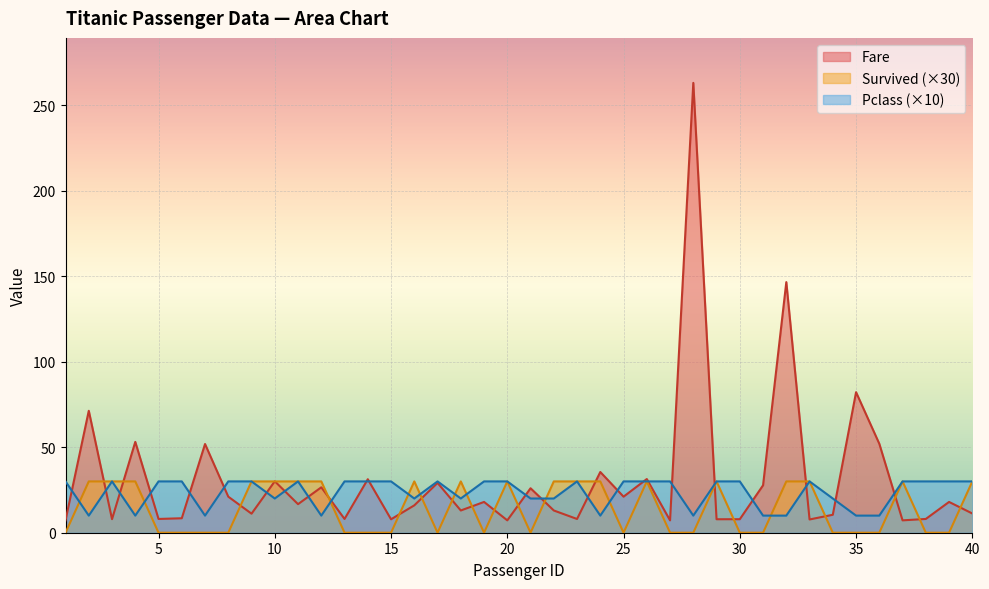

How many values in the Pclass series are below 30?

16